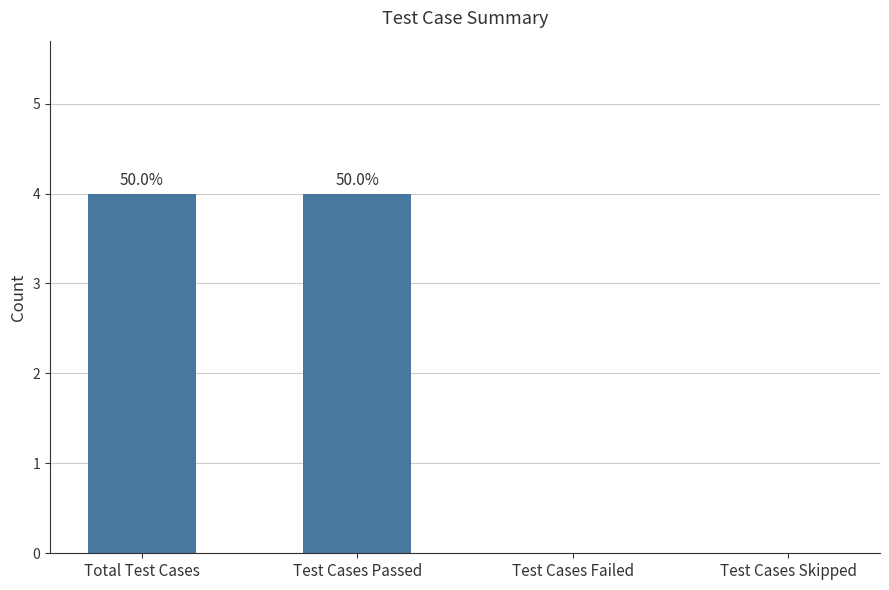

Approximately how many times larger is the value at Test Cases Passed compared to Total Test Cases?

1.0